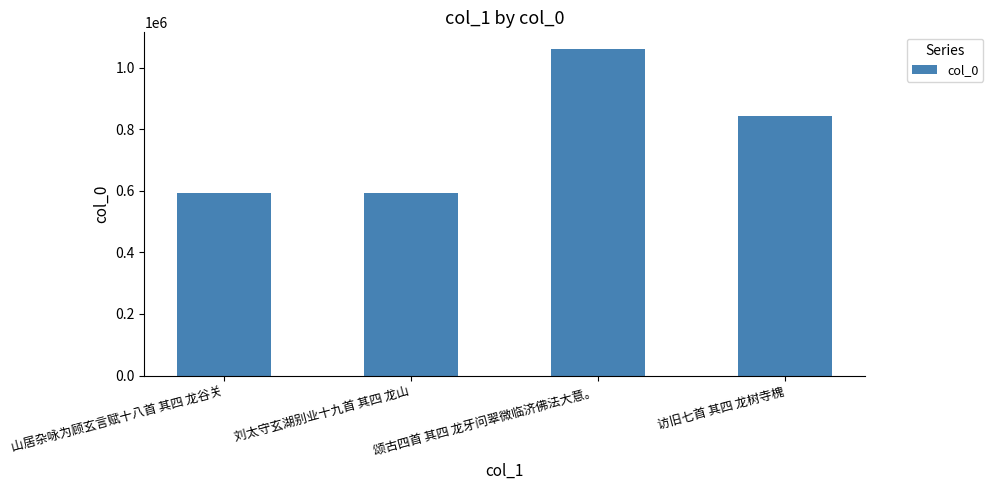

At which category does the chart reach its peak across all series?

颂古四首 其四 龙牙问翠微临济佛法大意。